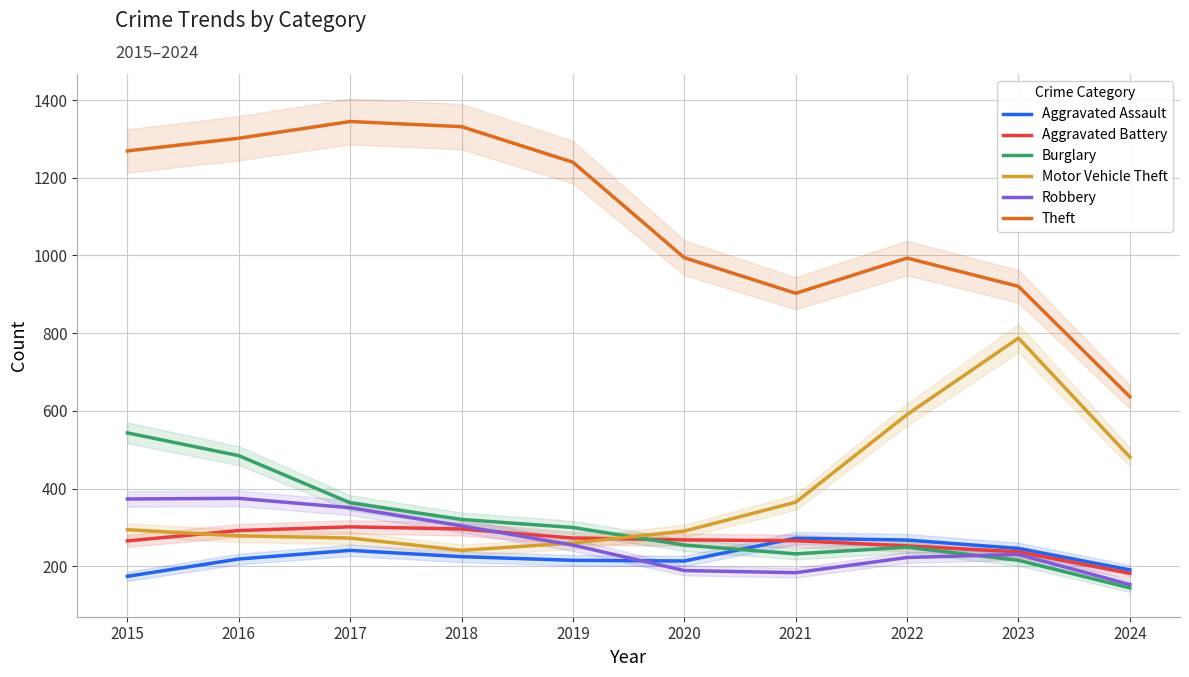

Is the value of Robbery at 2018 greater than the value of Aggravated Battery at 2021?

Yes